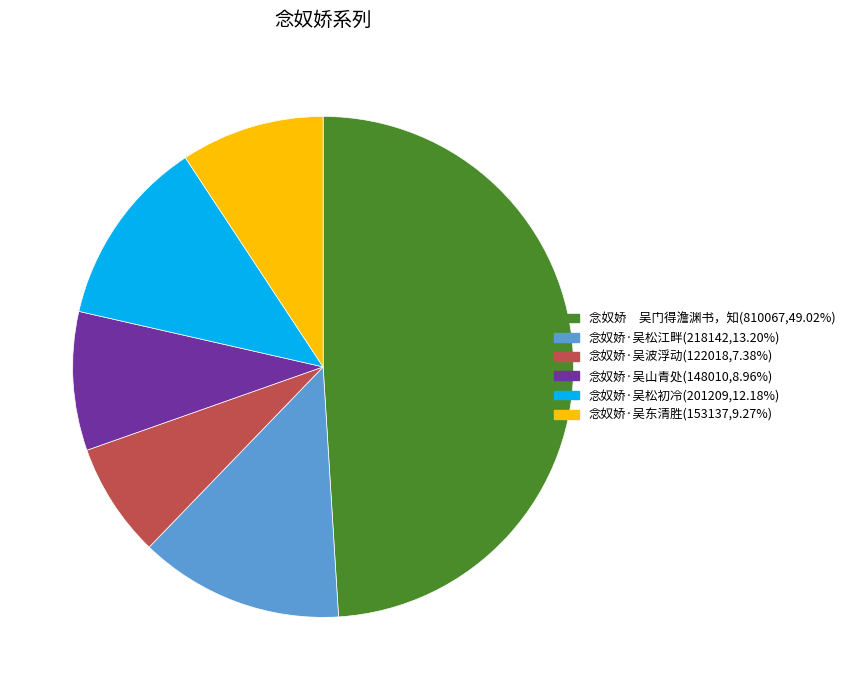

Count the number of slices in the pie.

6